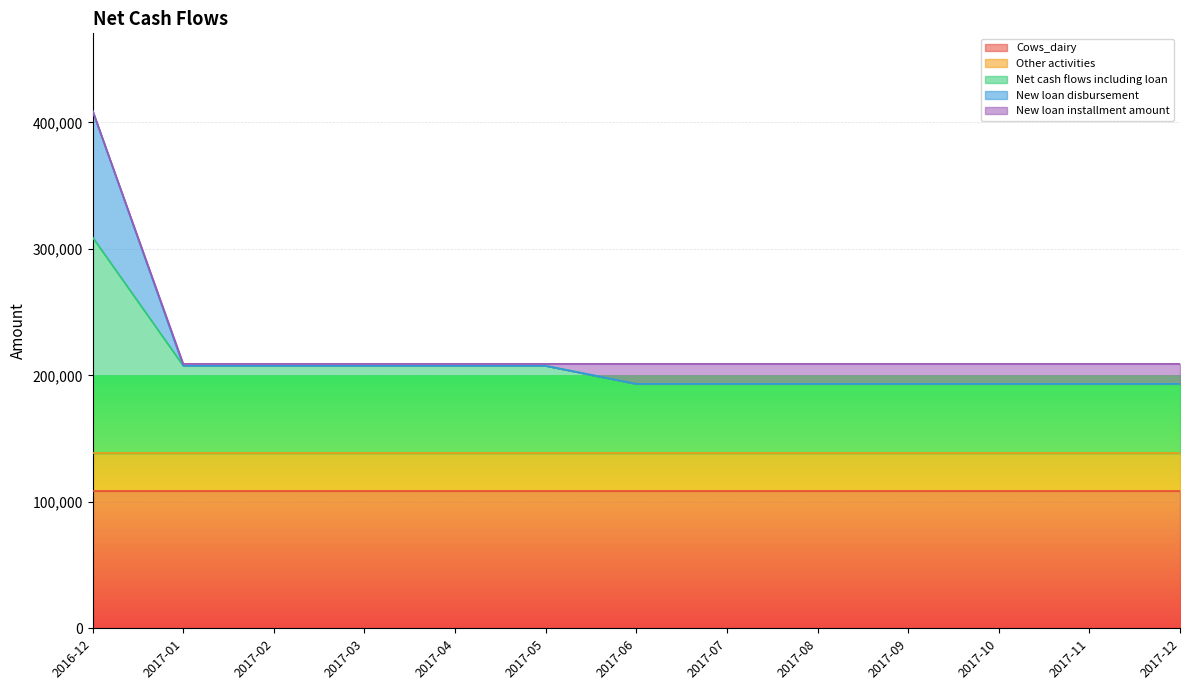

True or false: Other activities and New loan installment amount cross at least once.

False